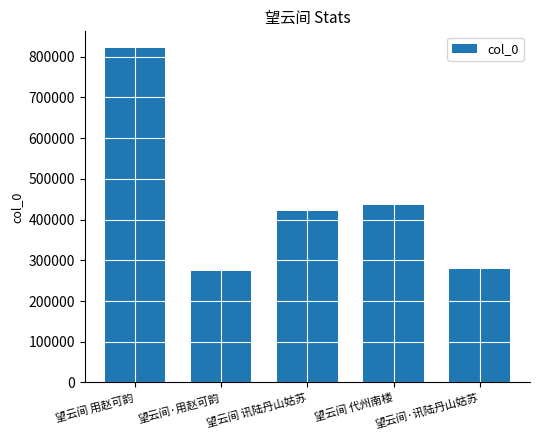

How many series are shown in this chart?

1